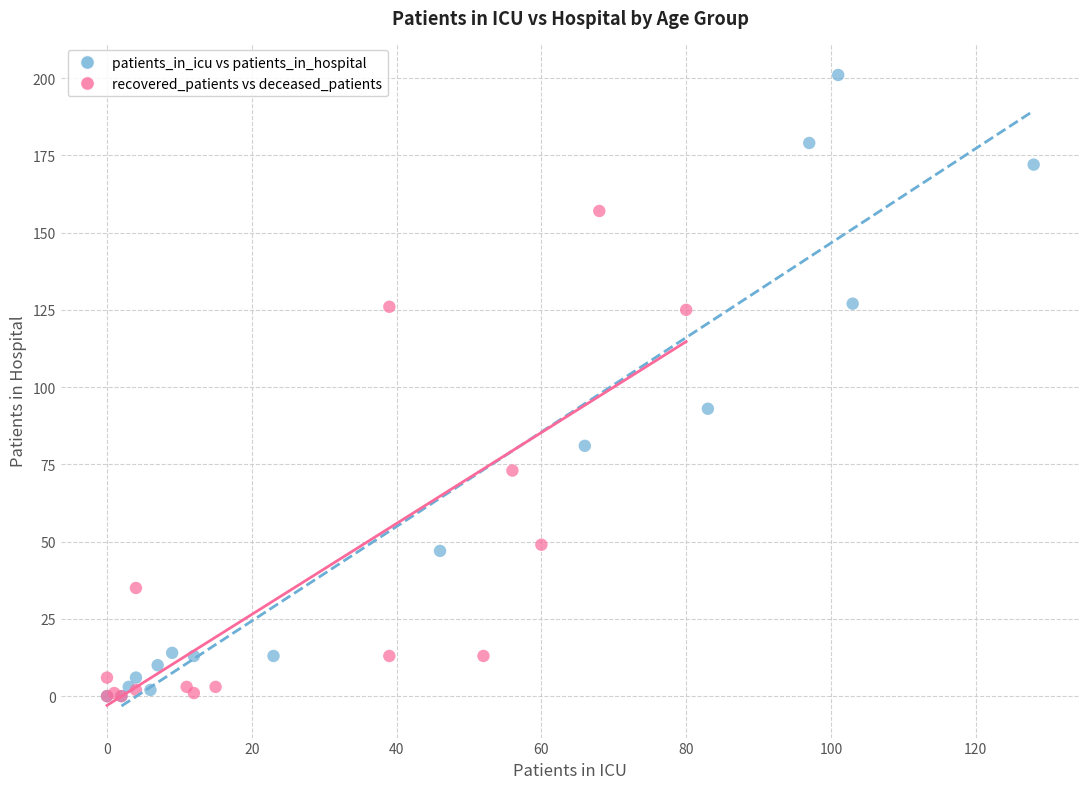

Which series has the widest spread of Y values?

patients_in_icu vs patients_in_hospital